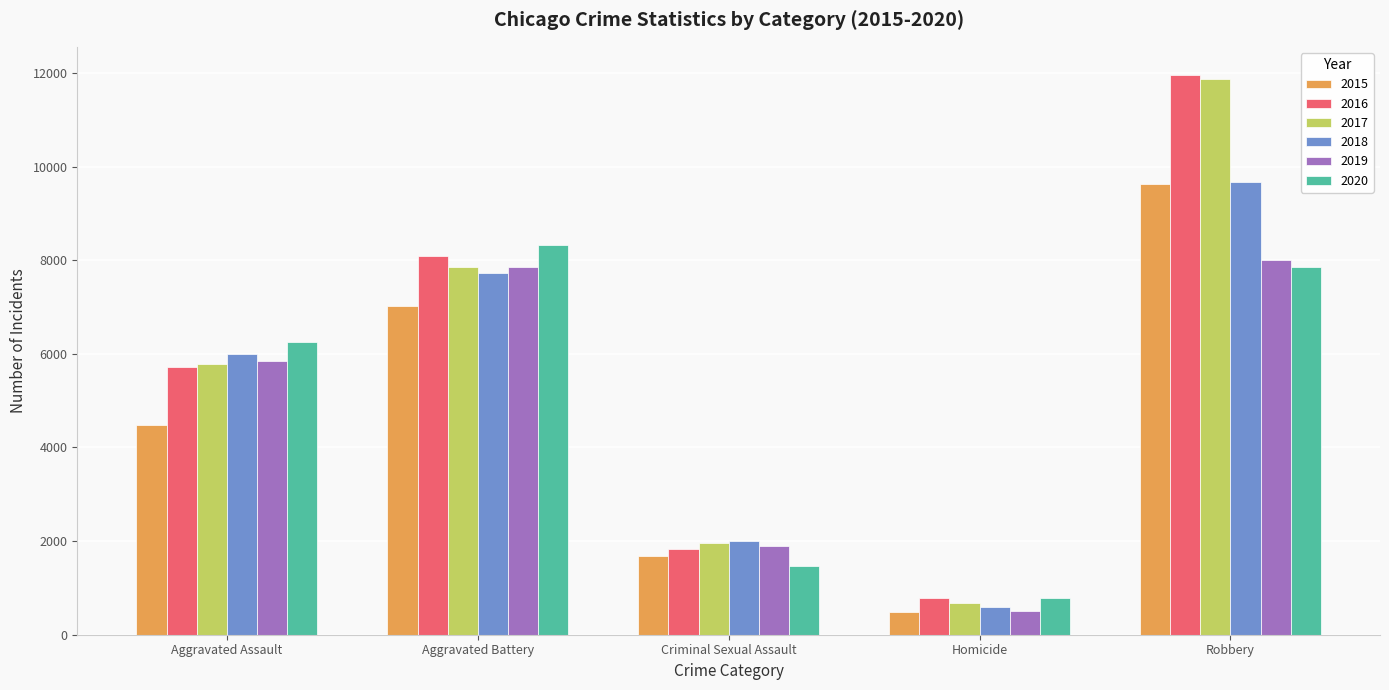

How many bars are there in total?

30